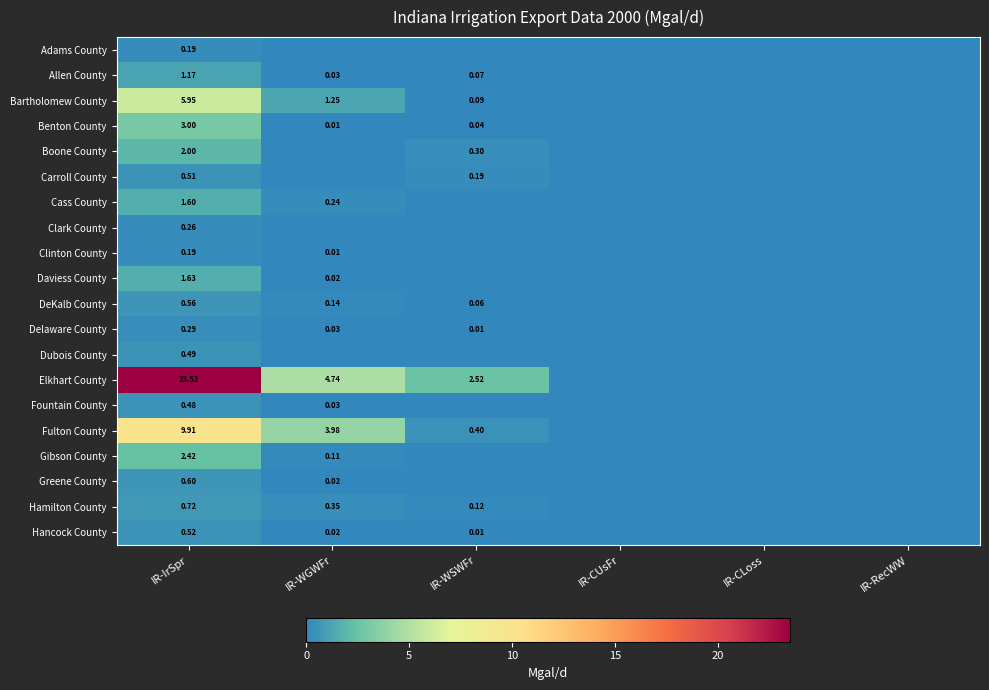

Which series has the largest range (max minus min)?

Elkhart County